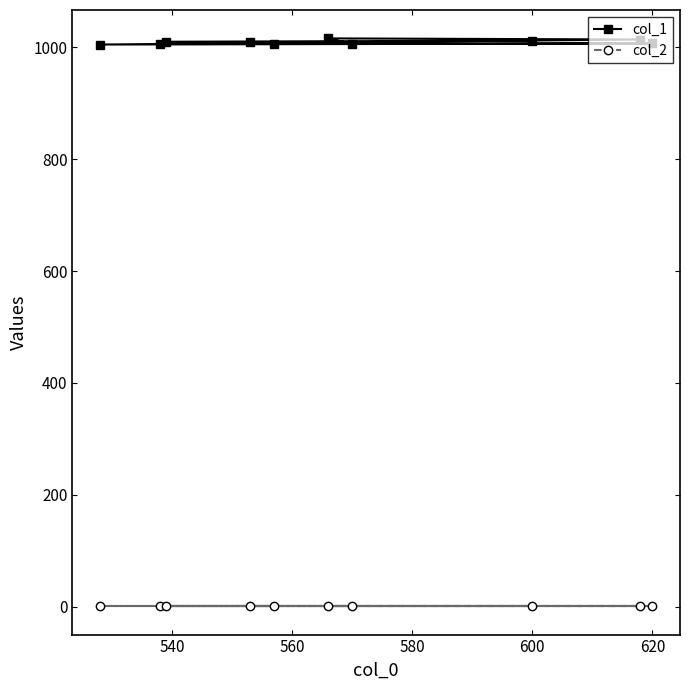

Which series has the largest range (max minus min)?

col_1